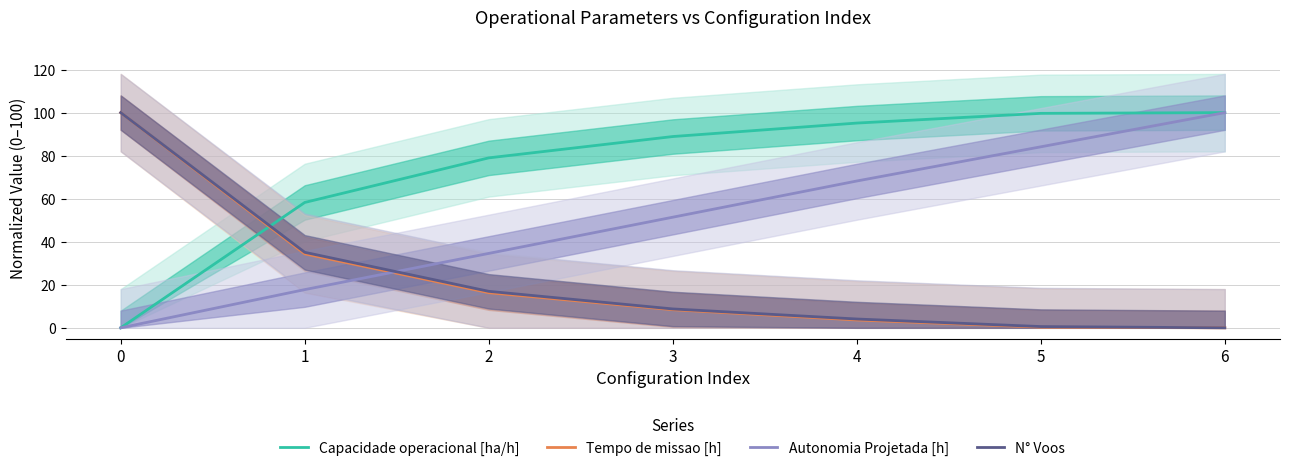

Which category has the highest value across all series?

6